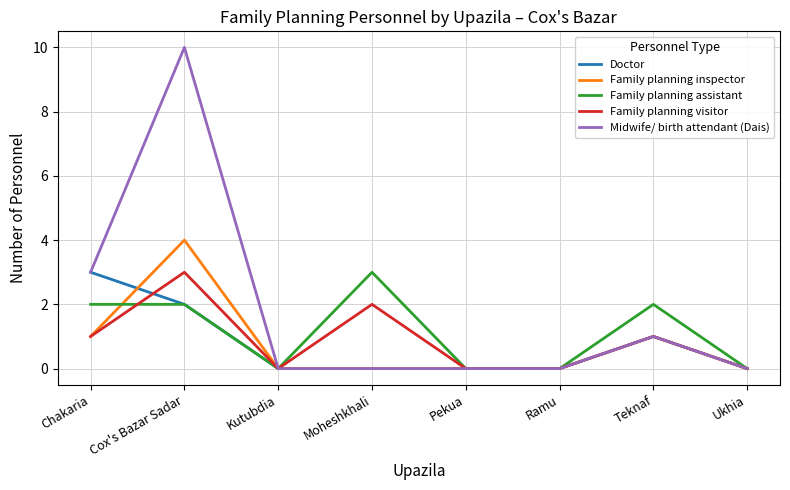

Reading left to right, transcribe all the data shown in this chart.

Doctor: 3	2	0	0	0	0	1	0
Family planning inspector: 1	4	0	0	0	0	1	0
Family planning assistant: 2	2	0	3	0	0	2	0
Family planning visitor: 1	3	0	2	0	0	1	0
Midwife/ birth attendant (Dais): 3	10	0	0	0	0	1	0